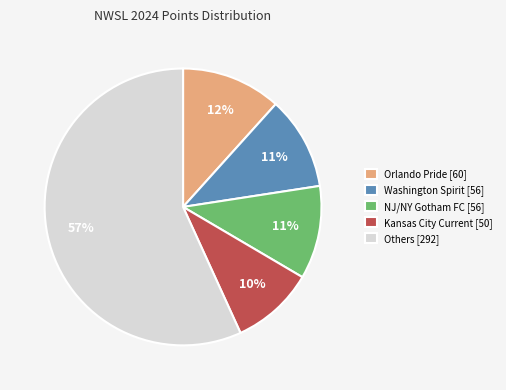

Count the number of slices in the pie.

5